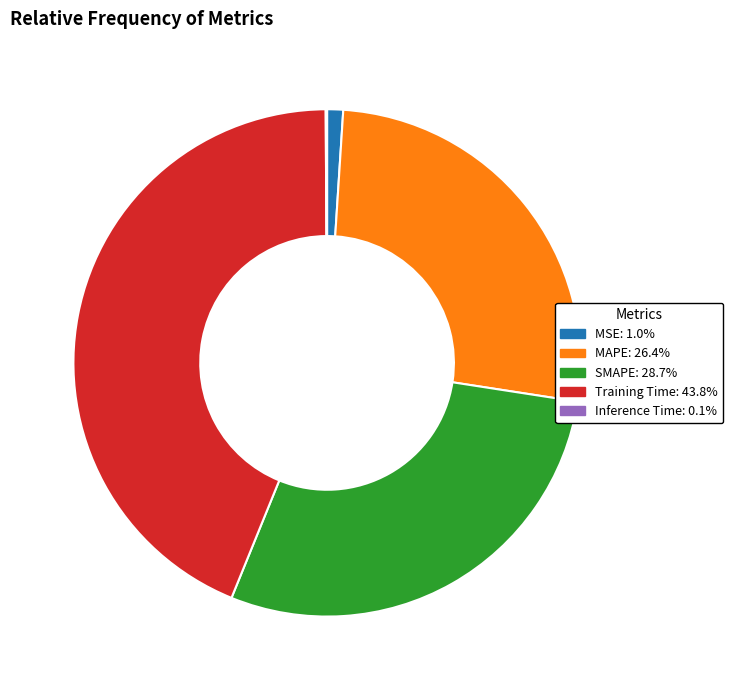

Which has a higher value, SMAPE or Training Time?

Training Time